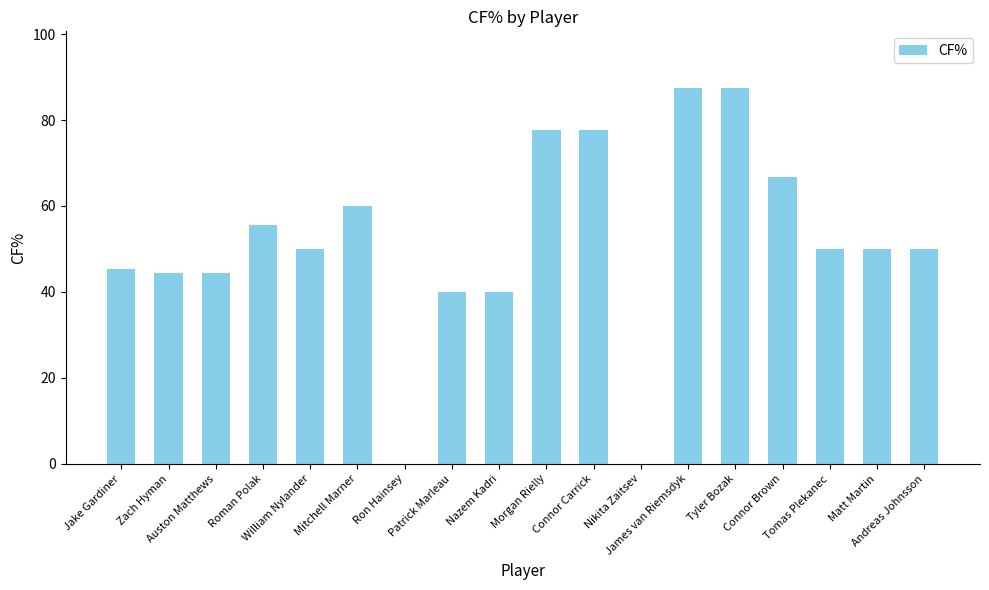

How many series are shown in this chart?

1